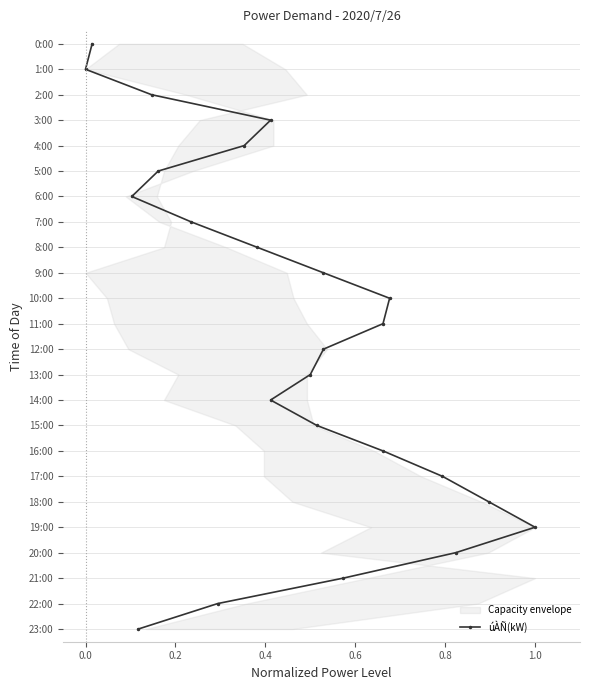

Is this an area chart (filled region under the line)?

No